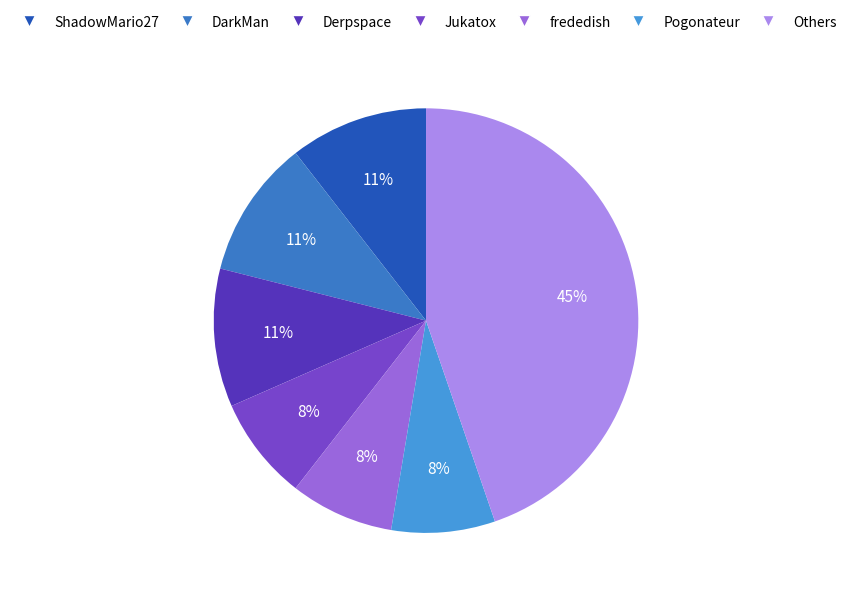

How many segments does this pie chart have?

7